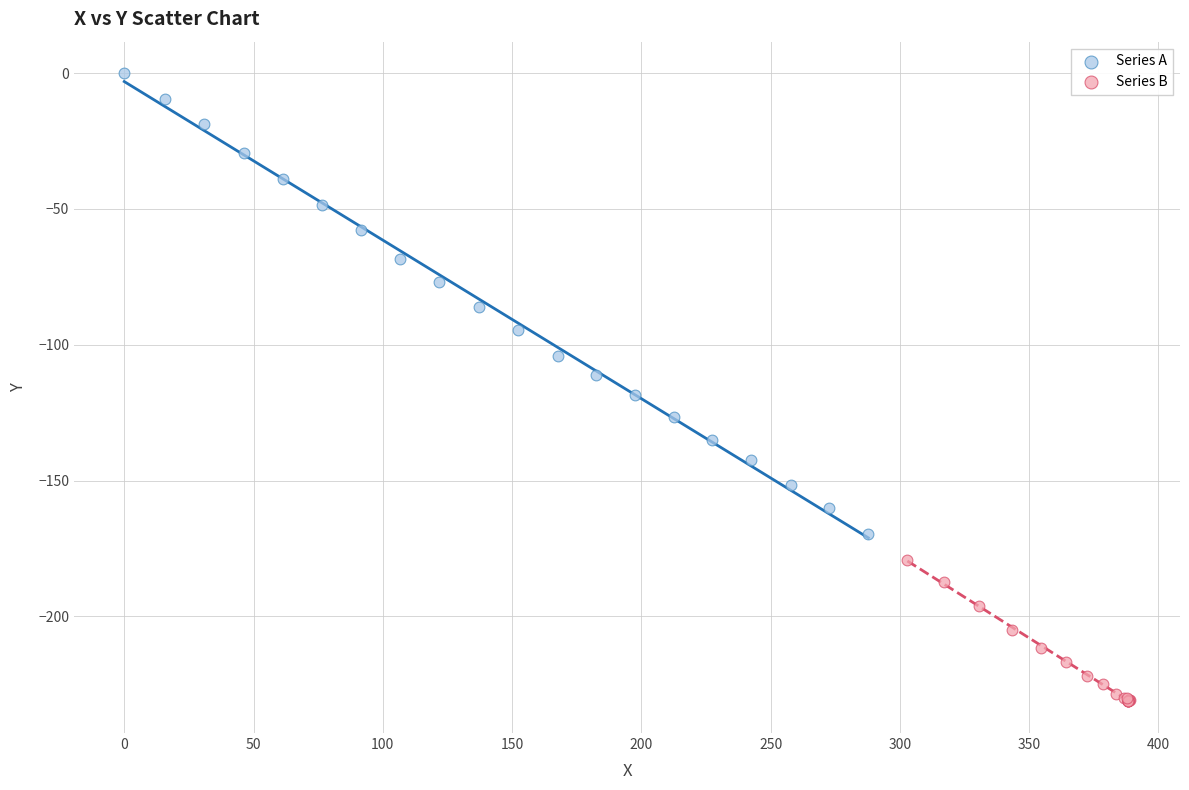

Which series reaches the maximum Y coordinate?

Series A